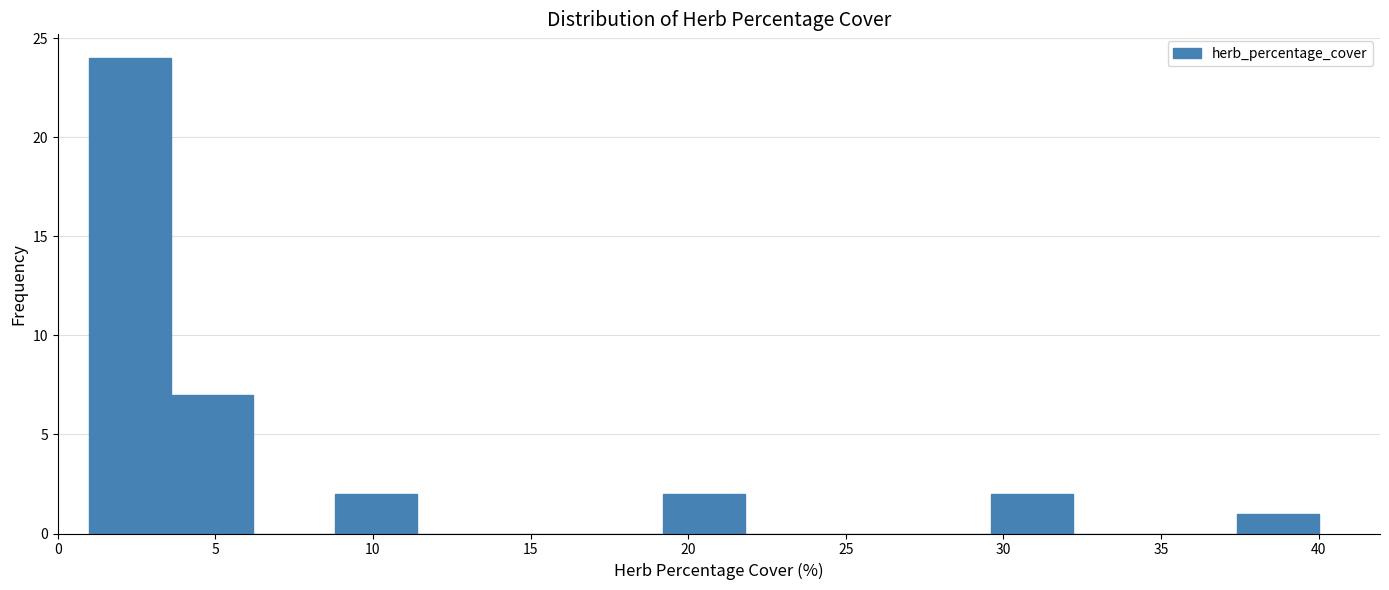

Which range on the x-axis has the tallest bar?

1.0 to 3.6